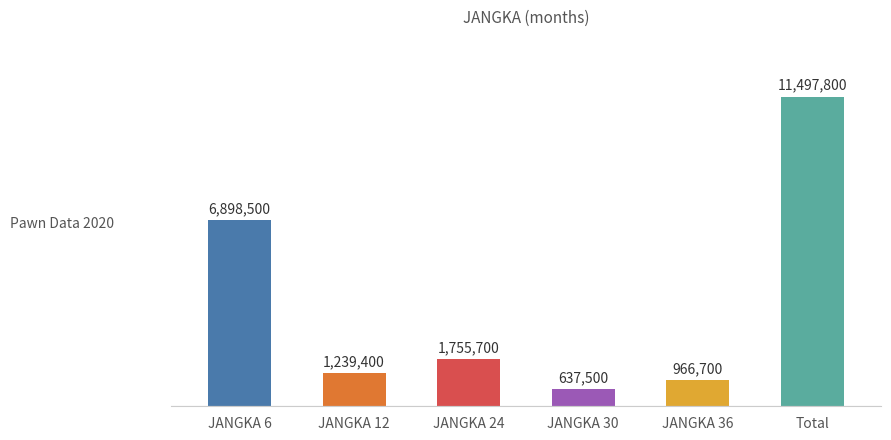

The value at JANGKA 6 is 6898500. True or false?

True